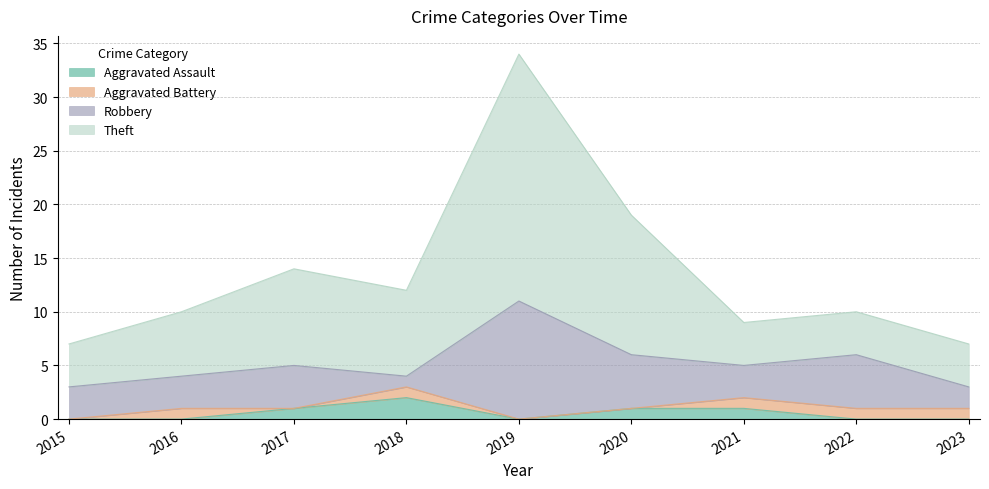

How many lines are shown in the chart?

4